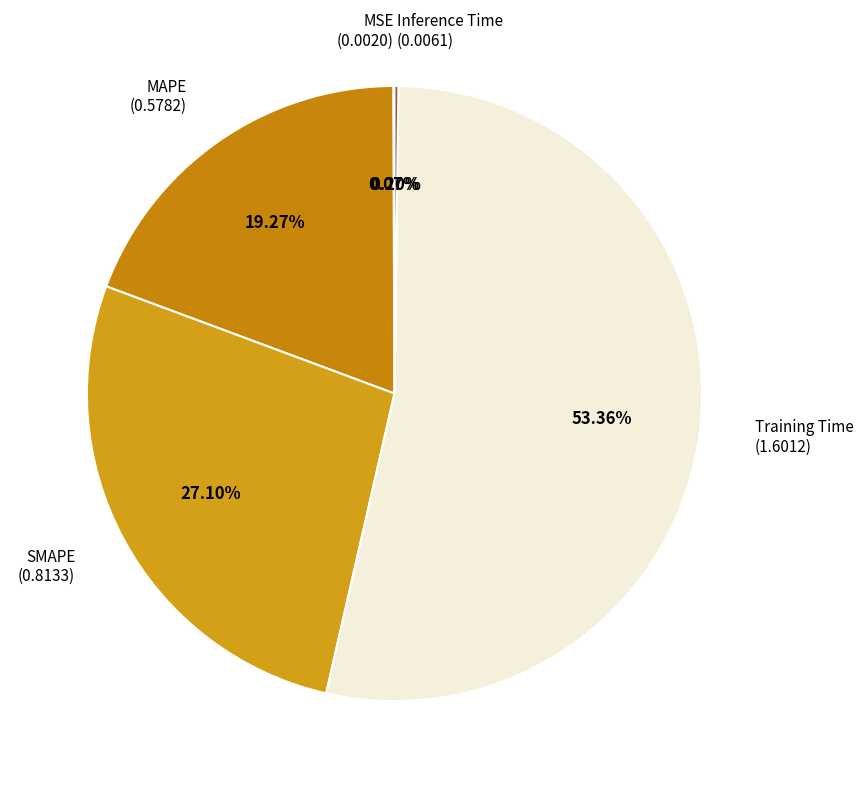

Is there a majority slice in this chart?

Yes